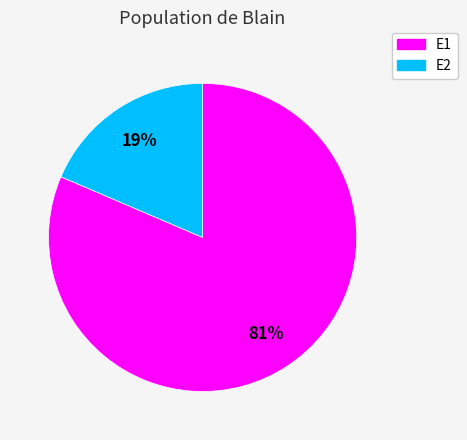

Which has a higher value, E2 or E1?

E1